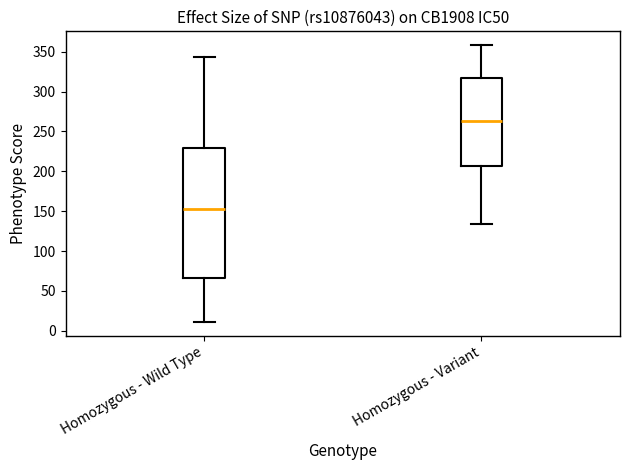

Which box is the tallest, from its lower edge to its upper edge?

Homozygous - Wild Type